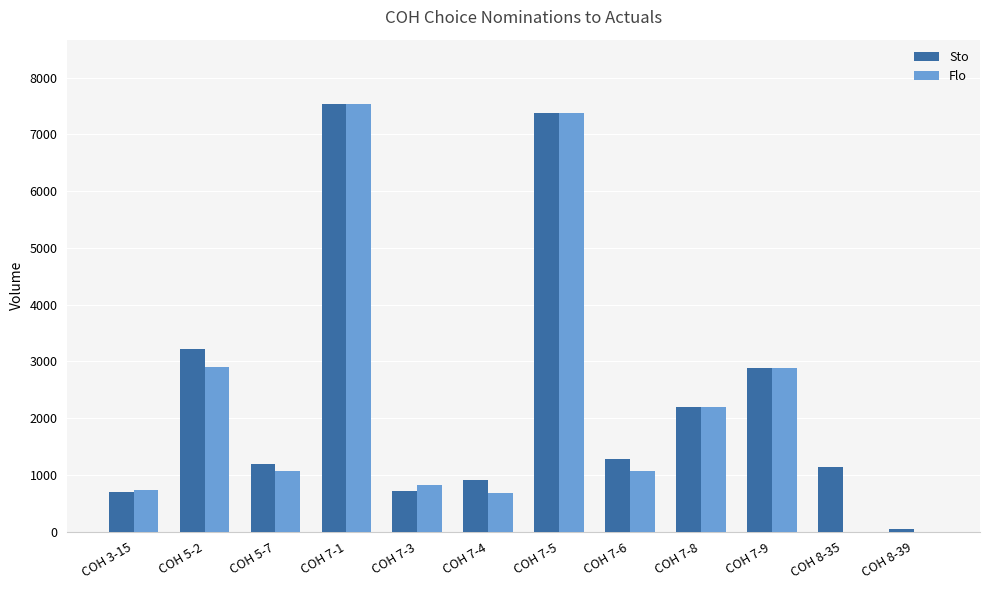

How many groups of bars are there?

12